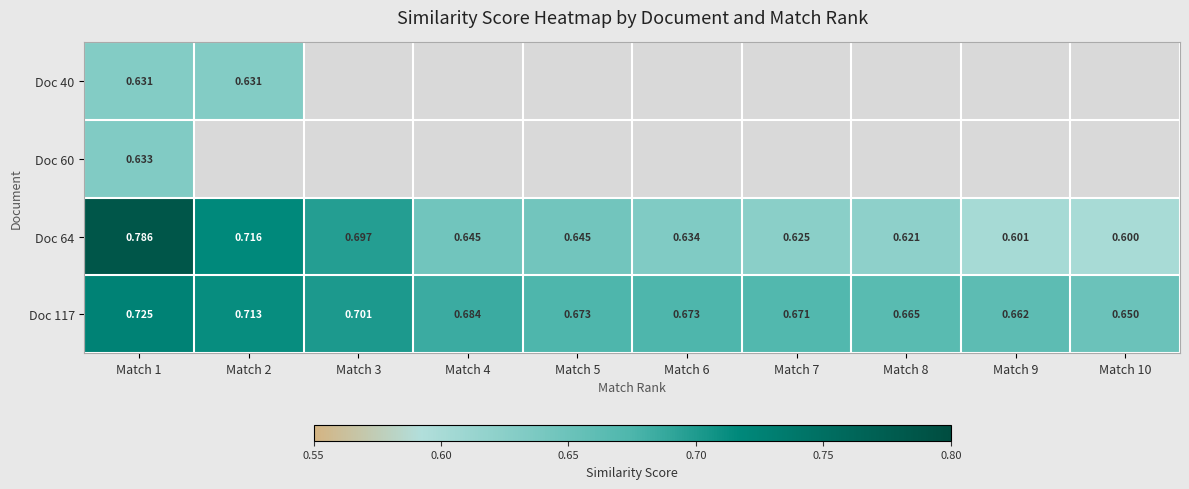

Which label corresponds to the largest value in the chart?

Match 1